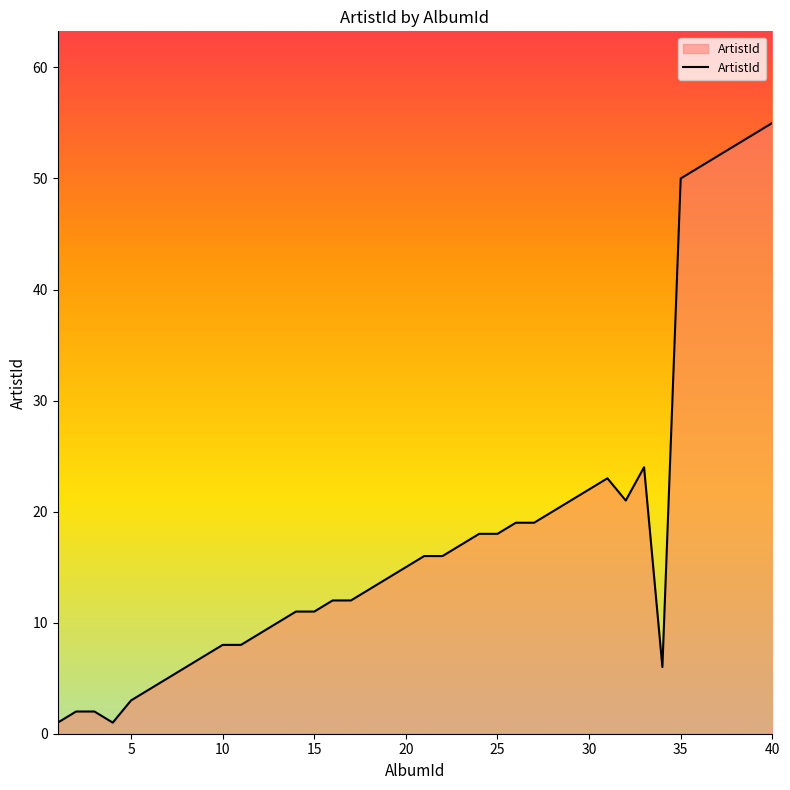

How many interior local peaks (higher than both neighbors) does the data have?

2